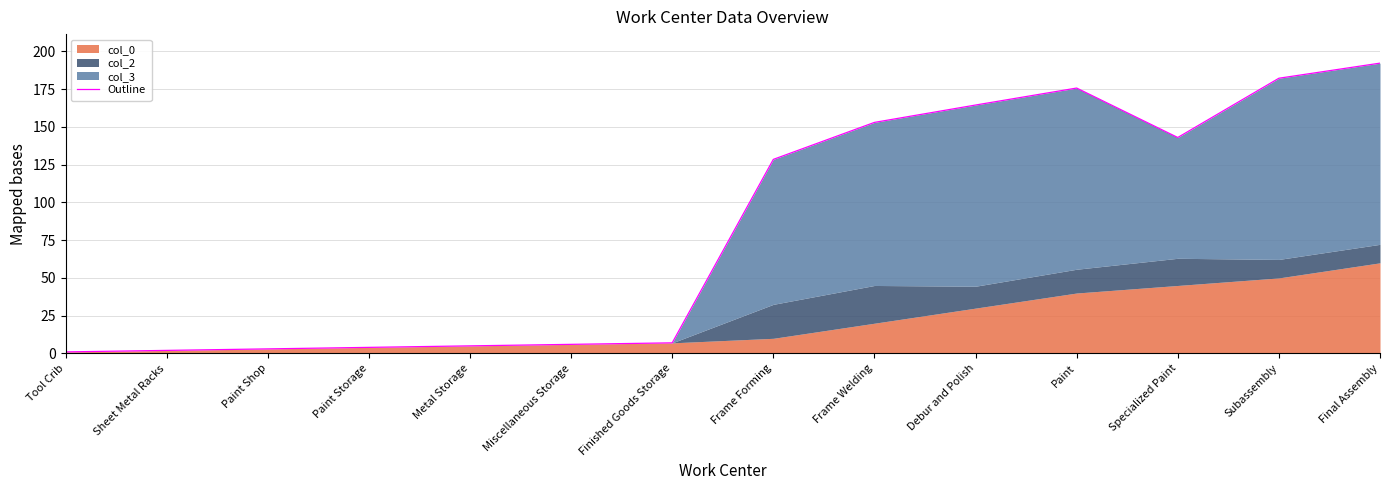

Where is the data nearest to the value 96?

Frame Forming